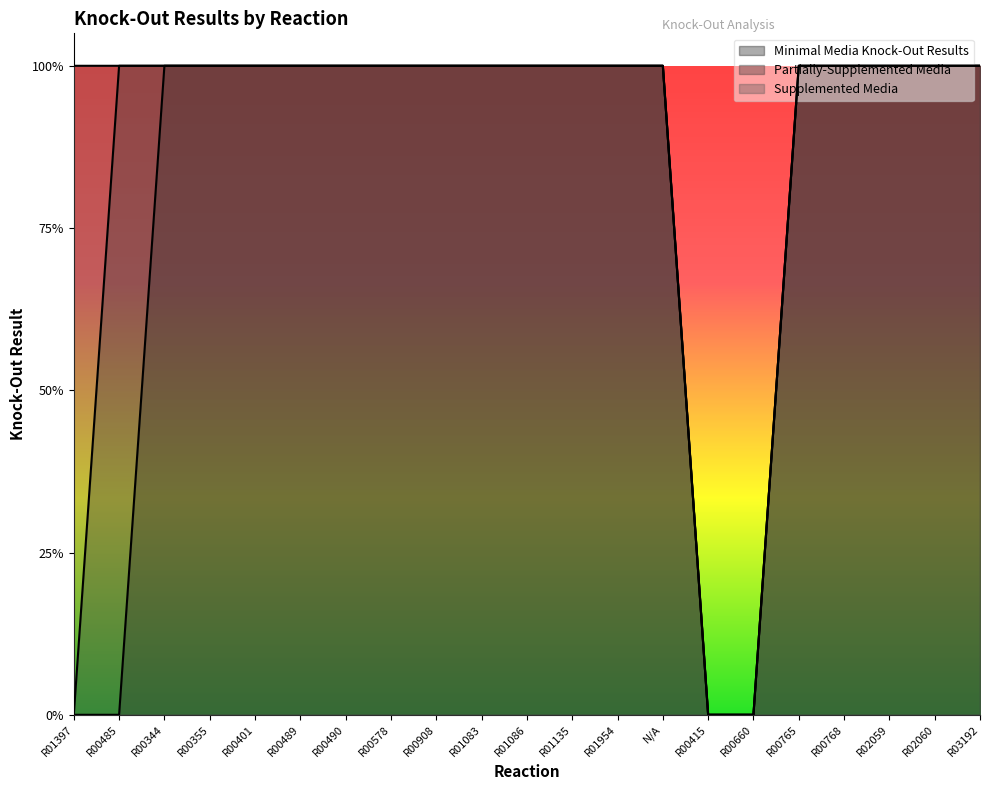

What is the sum of the Supplemented Media values at R00355 and R00660?

1